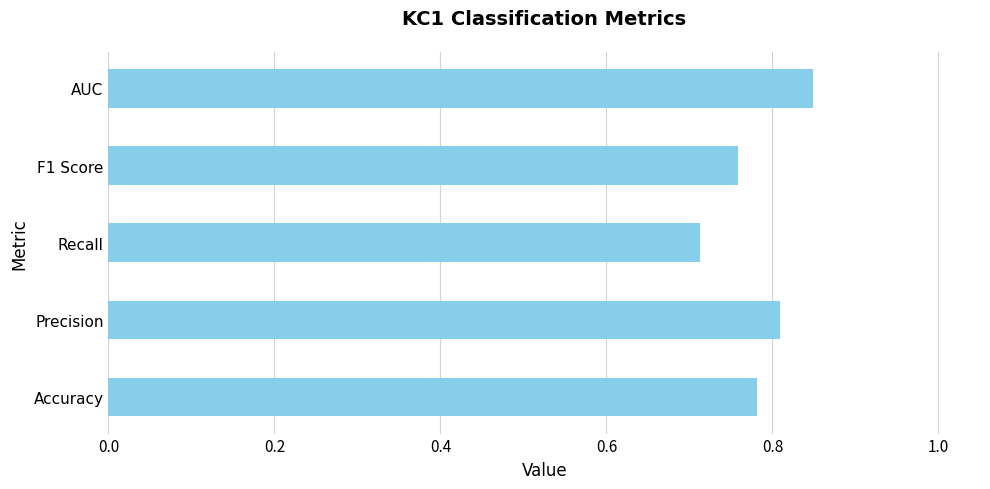

List the labels in order of value, largest first.

AUC, Precision, Accuracy, F1 Score, Recall